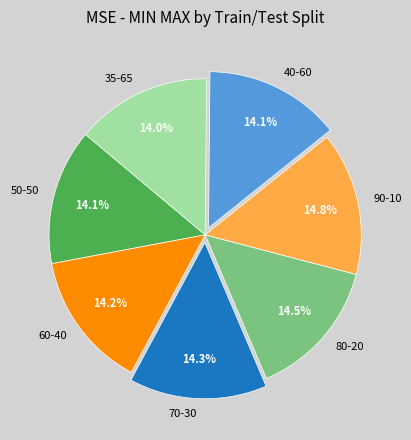

What percentage is NOT represented by 90-10?

85.2%